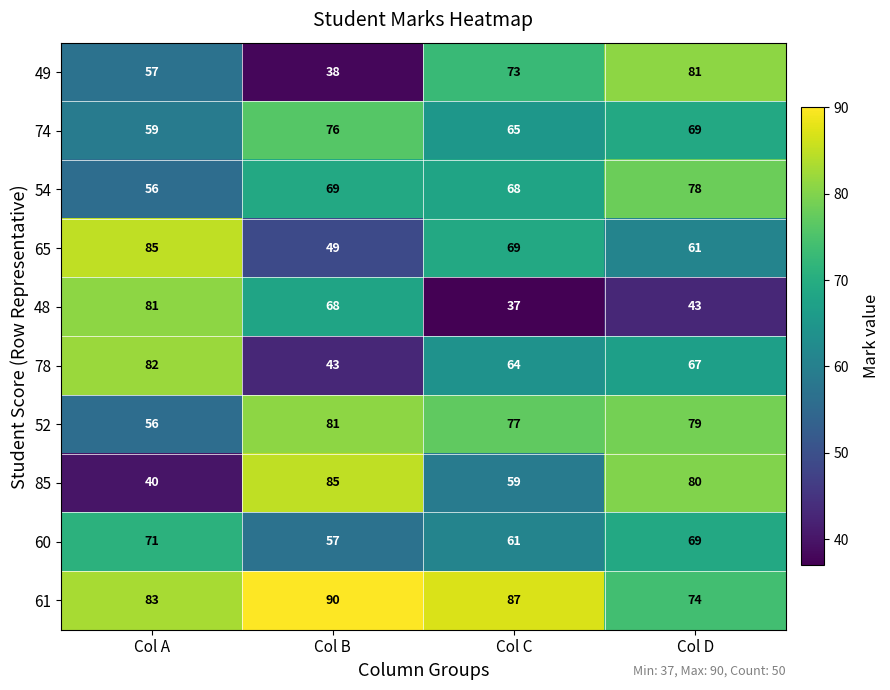

Which series has the largest total across all categories?

61